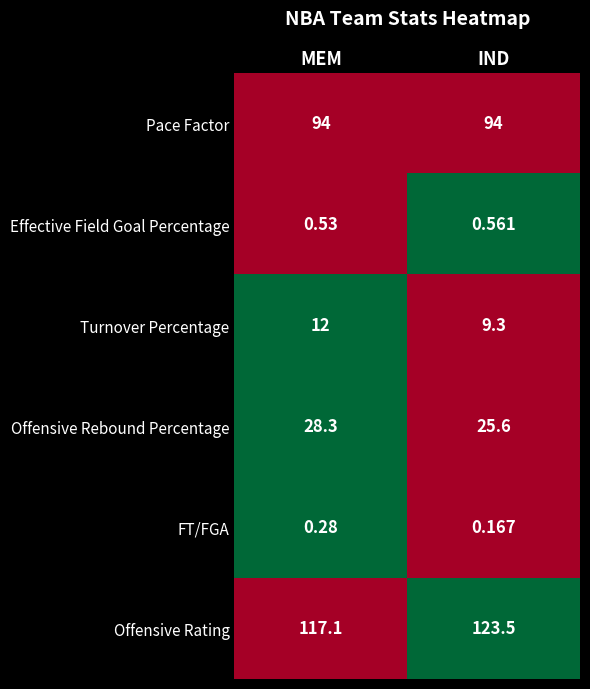

Which series changed the most between MEM and IND?

Offensive Rating